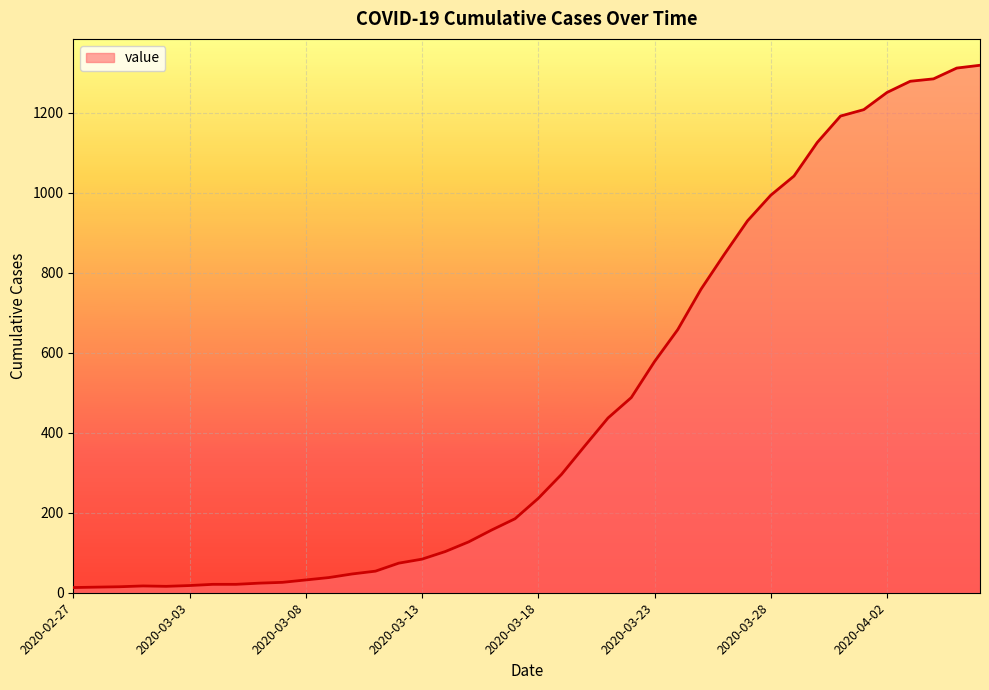

What is the maximum value shown in the chart?

1319